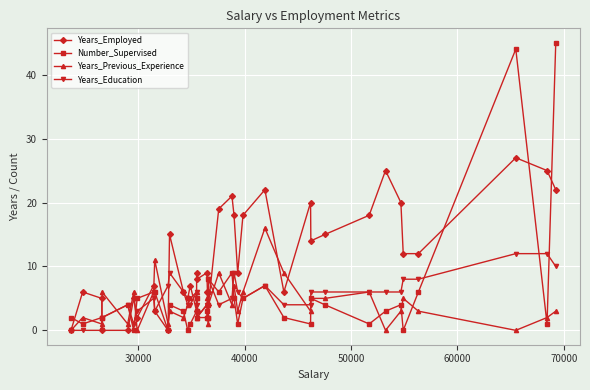

What is the greatest value displayed?

45